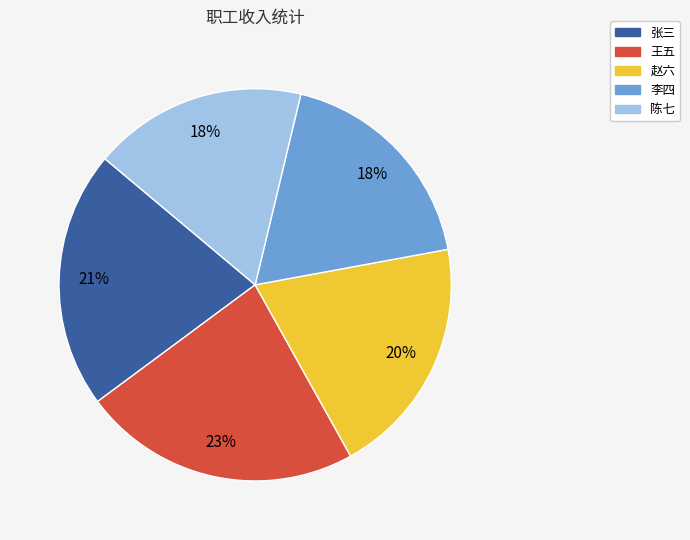

Approximately how many times larger is the value at 张三 compared to 赵六?

1.1